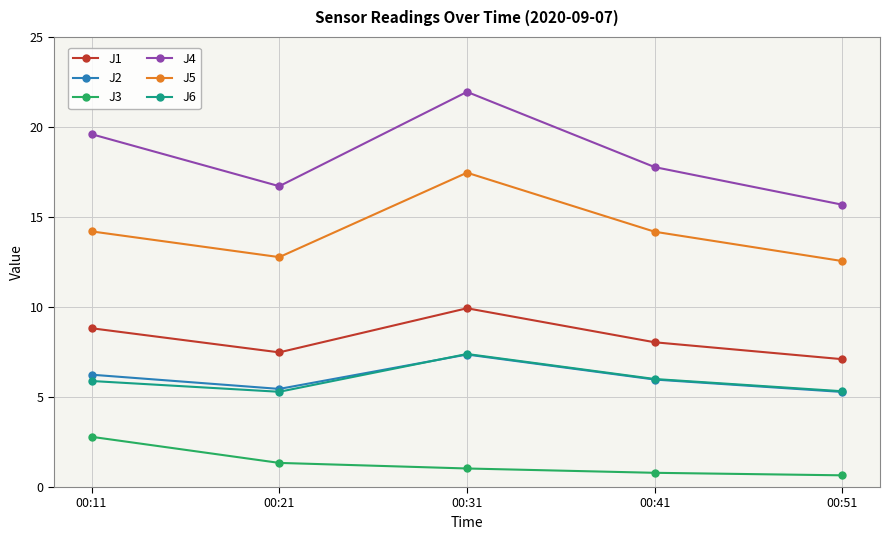

The value of J6 at 00:11 is 1.8. True or false?

False